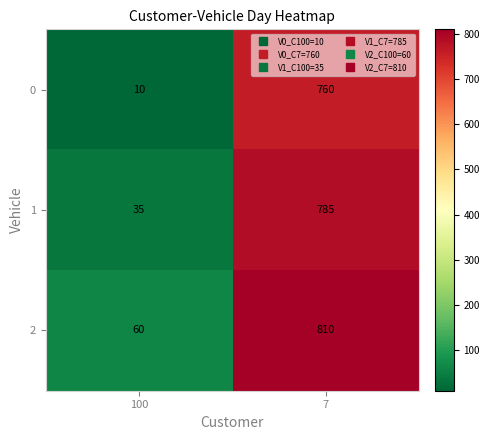

Rank the categories by 0 value from lowest to highest.

100, 7